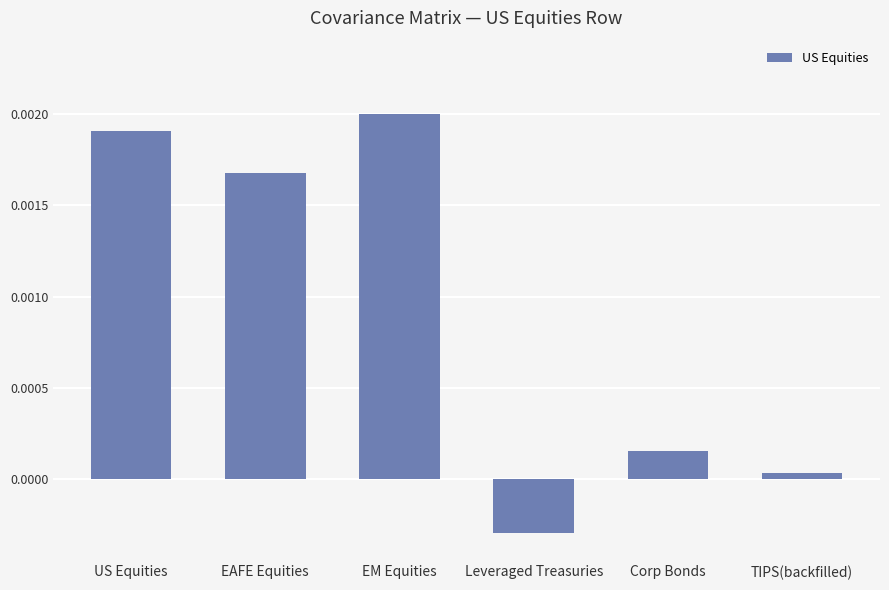

Which category has the lowest value across all series?

Leveraged Treasuries